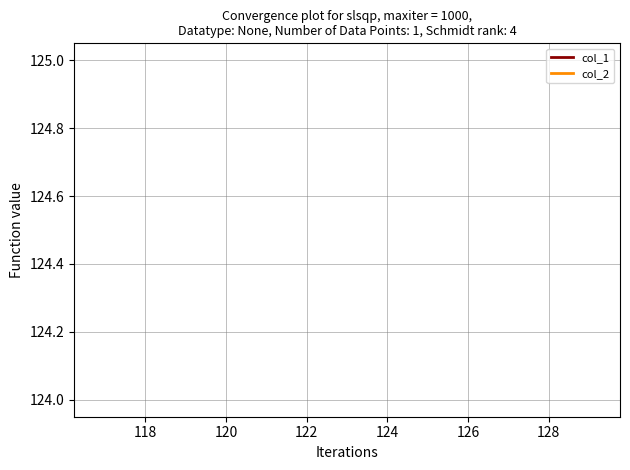

What is the sum of all col_1 values?

372